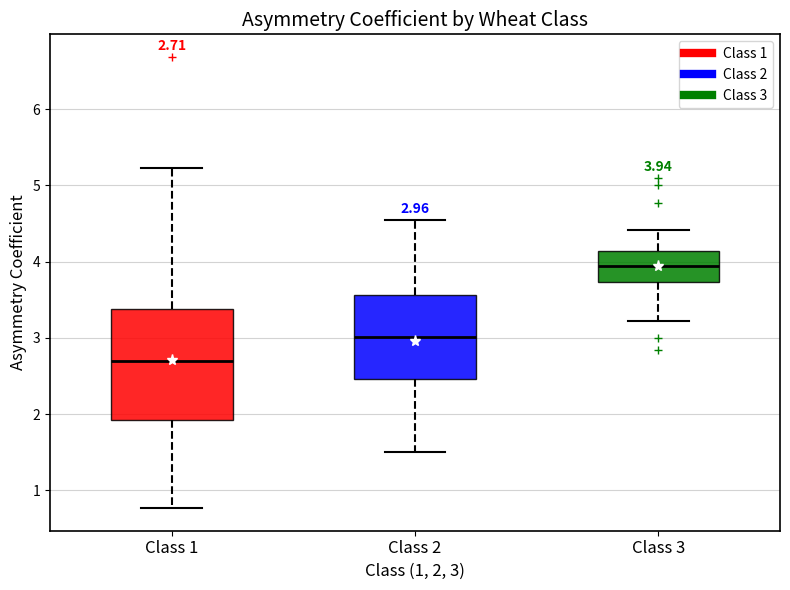

Comparing the boxes themselves (not the whiskers), which one is the tallest?

Class 1